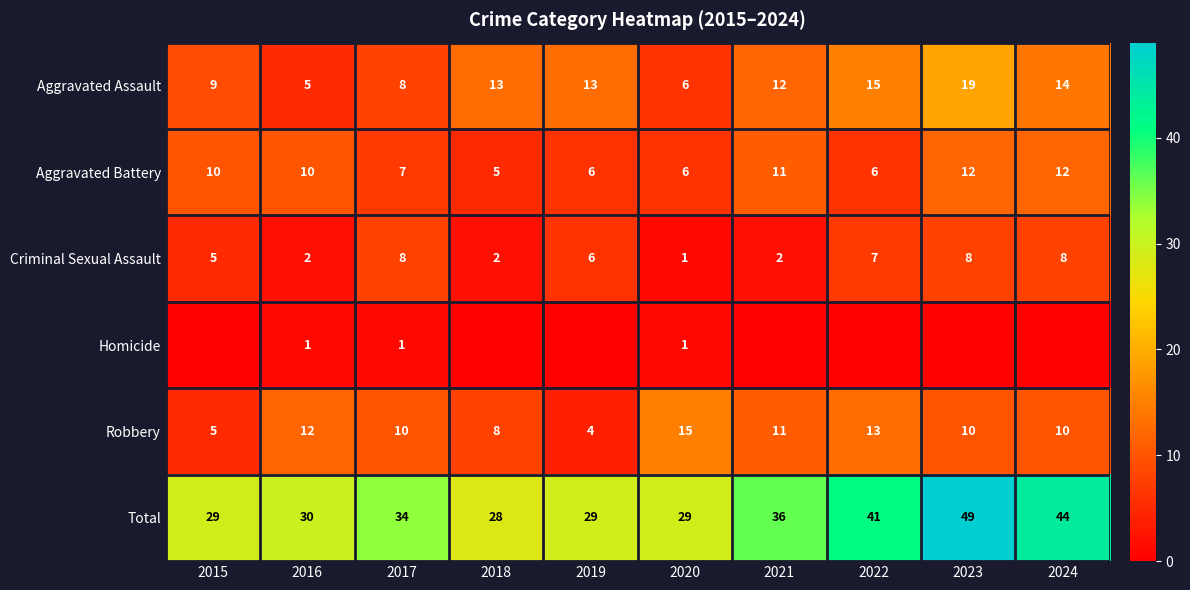

The Robbery series shows 5 at 2015. True or false?

True